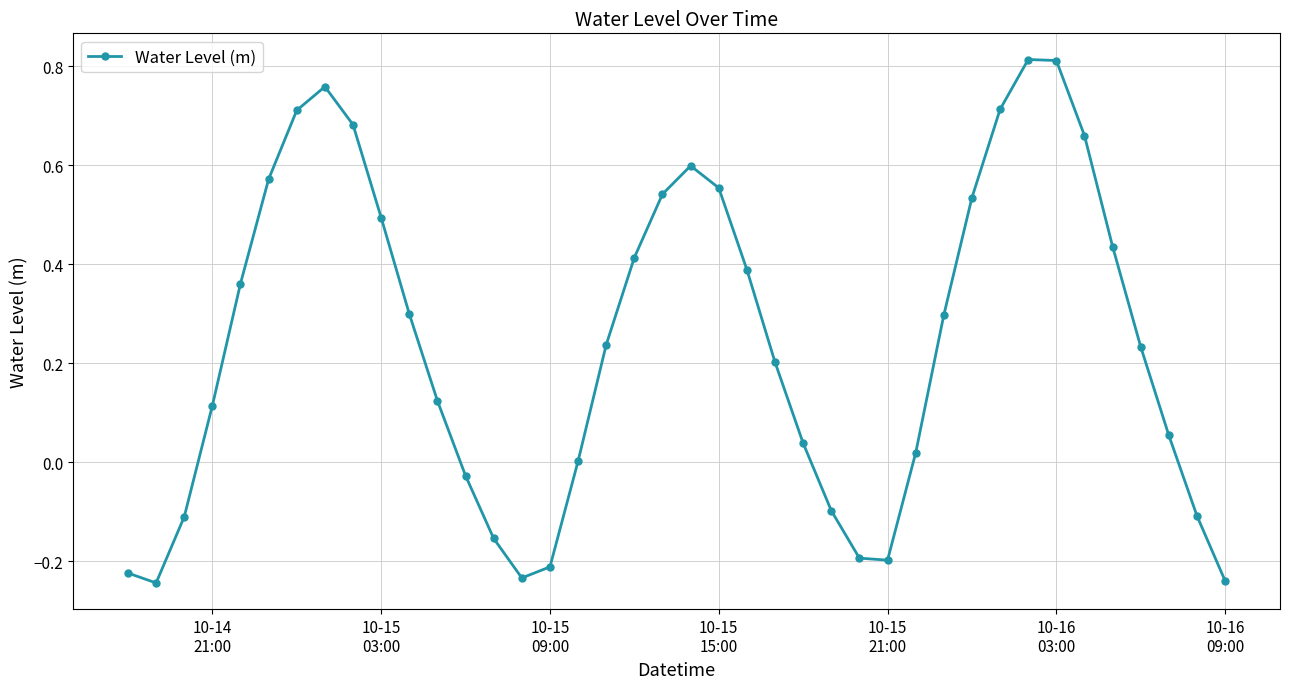

True or false: the data has more than 2 interior local peaks.

True